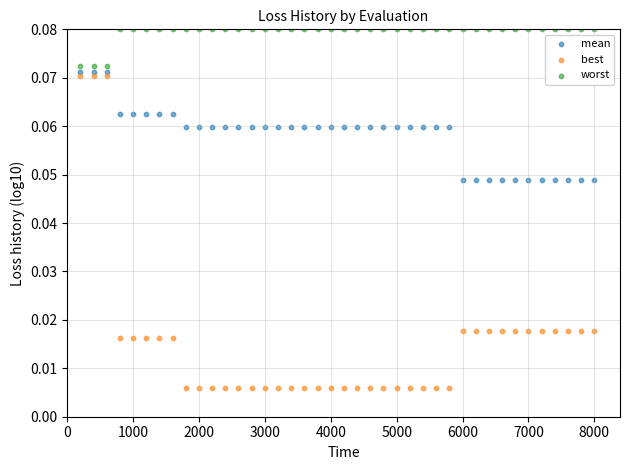

What are all the series names shown in the legend?

mean, best, worst